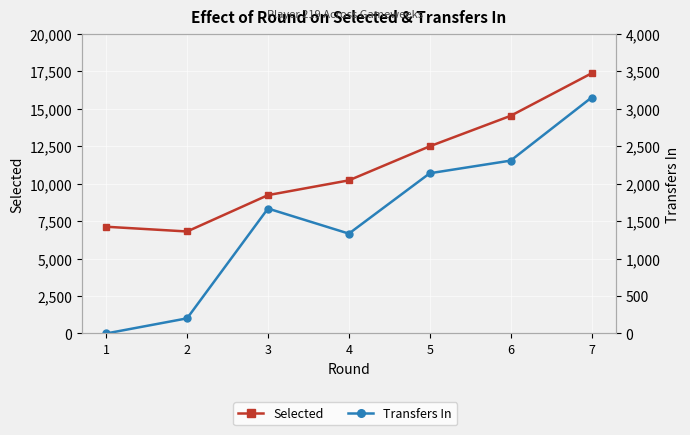

How many interior local valleys does the Selected series have?

1